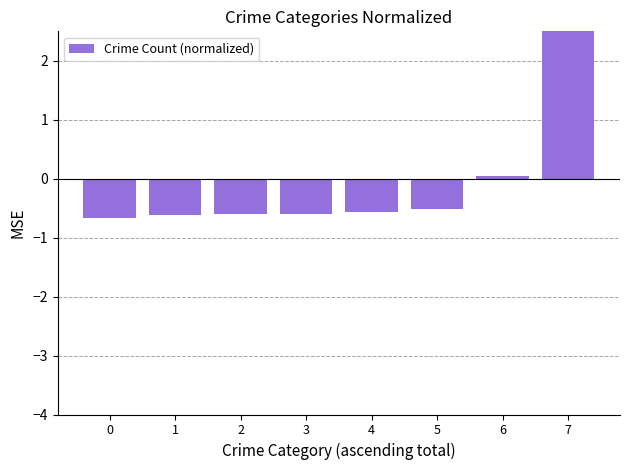

What is the maximum value shown in the chart?

3.5